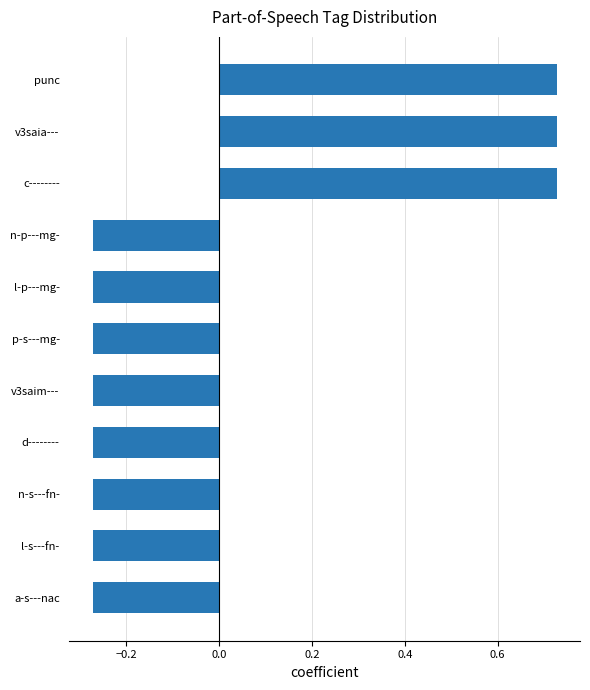

The value at l-s---fn- is -0.1. True or false?

False